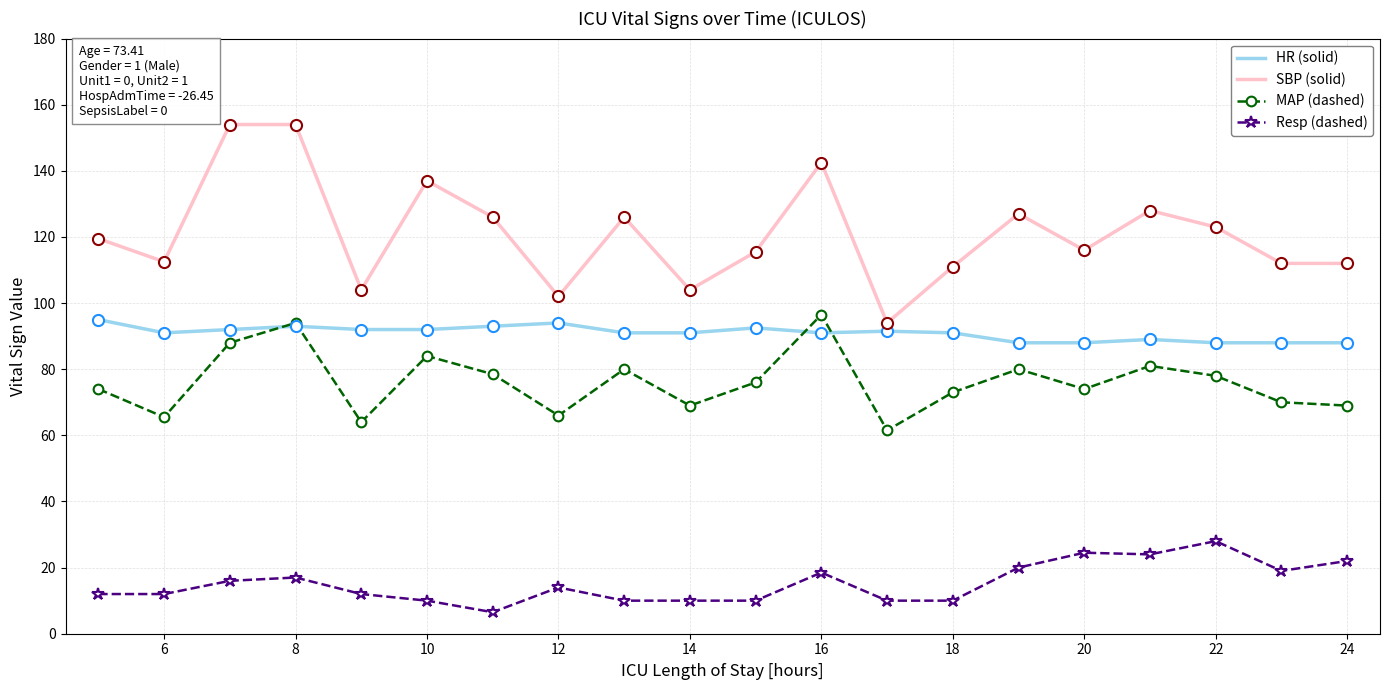

At how many categories does at least one series exceed 100?

19